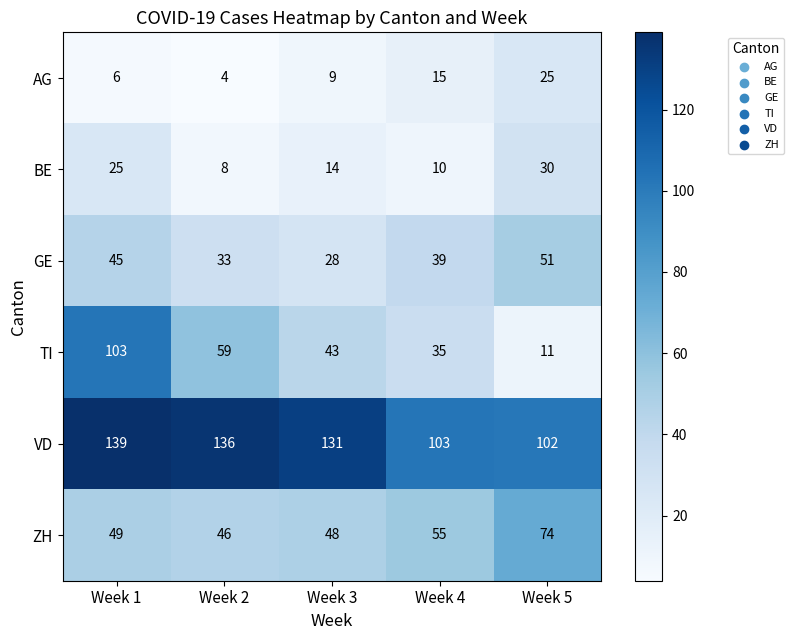

What is the smallest value displayed?

4